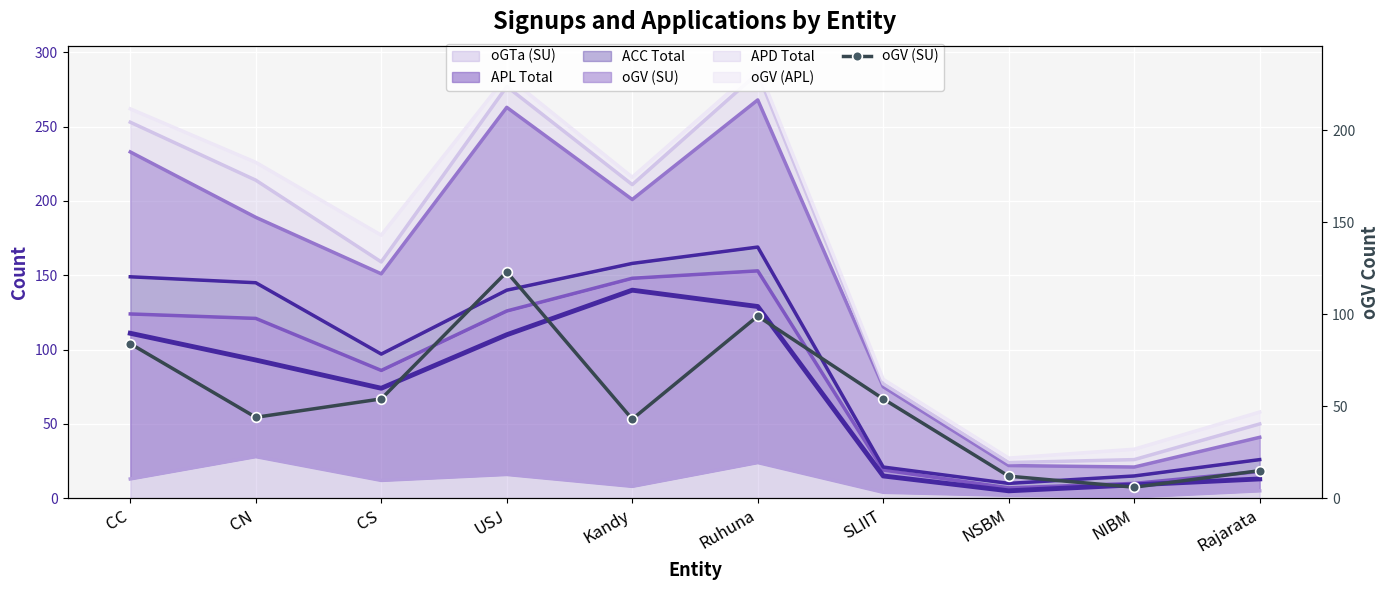

What is the sum of all values?

534